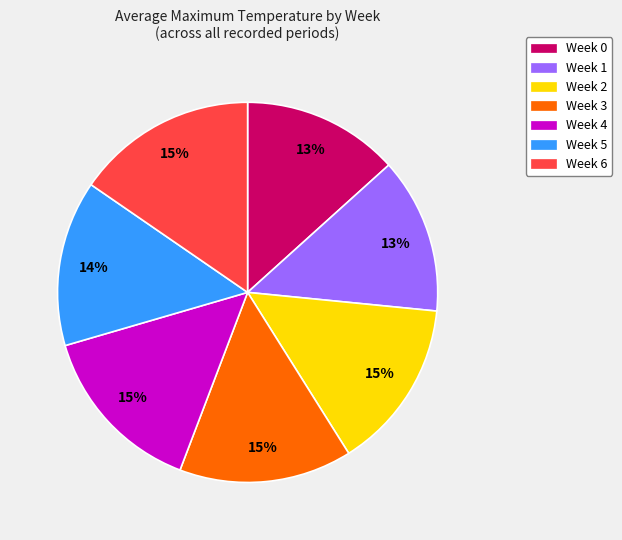

Is it true that Week 1 is 13% of the pie?

True